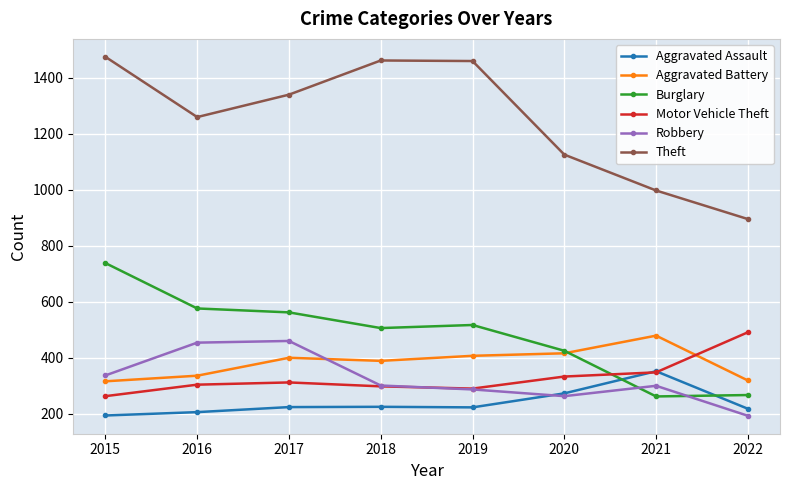

At which label does Aggravated Battery reach its peak?

2021